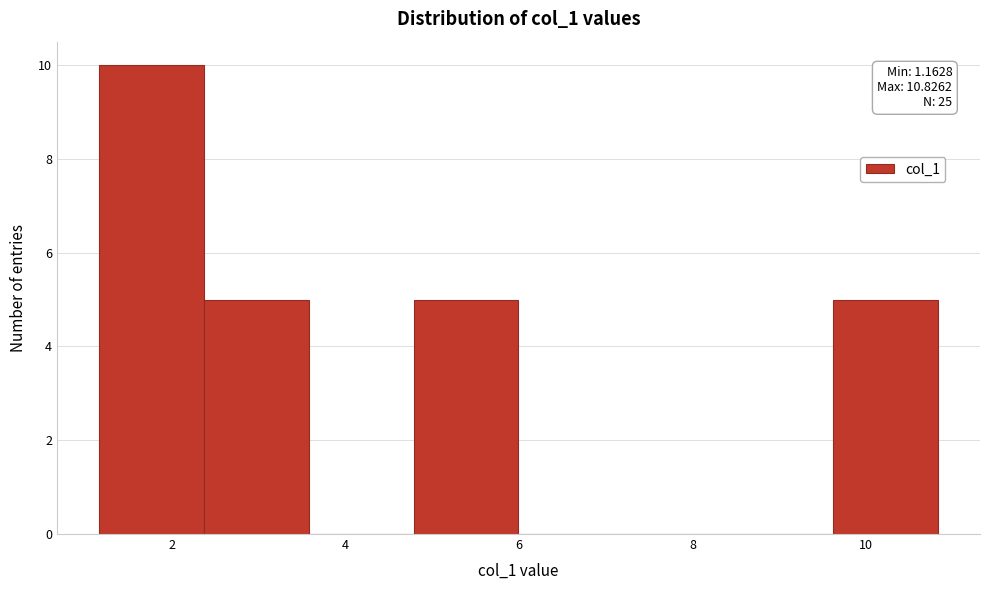

Over which range of the x-axis is the bar tallest?

1.2 to 2.4